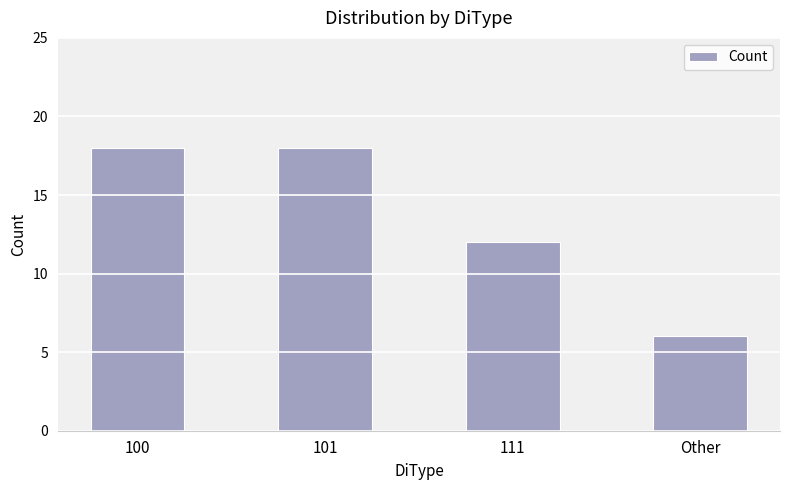

Is it true that the value at 101 is 32?

False